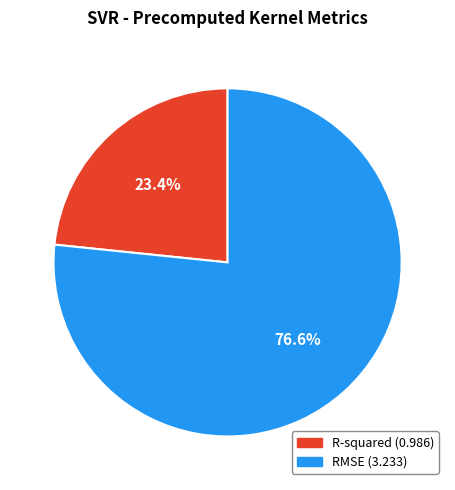

To the nearest percent, what is the difference between the R-squared and RMSE slice percentages?

53%